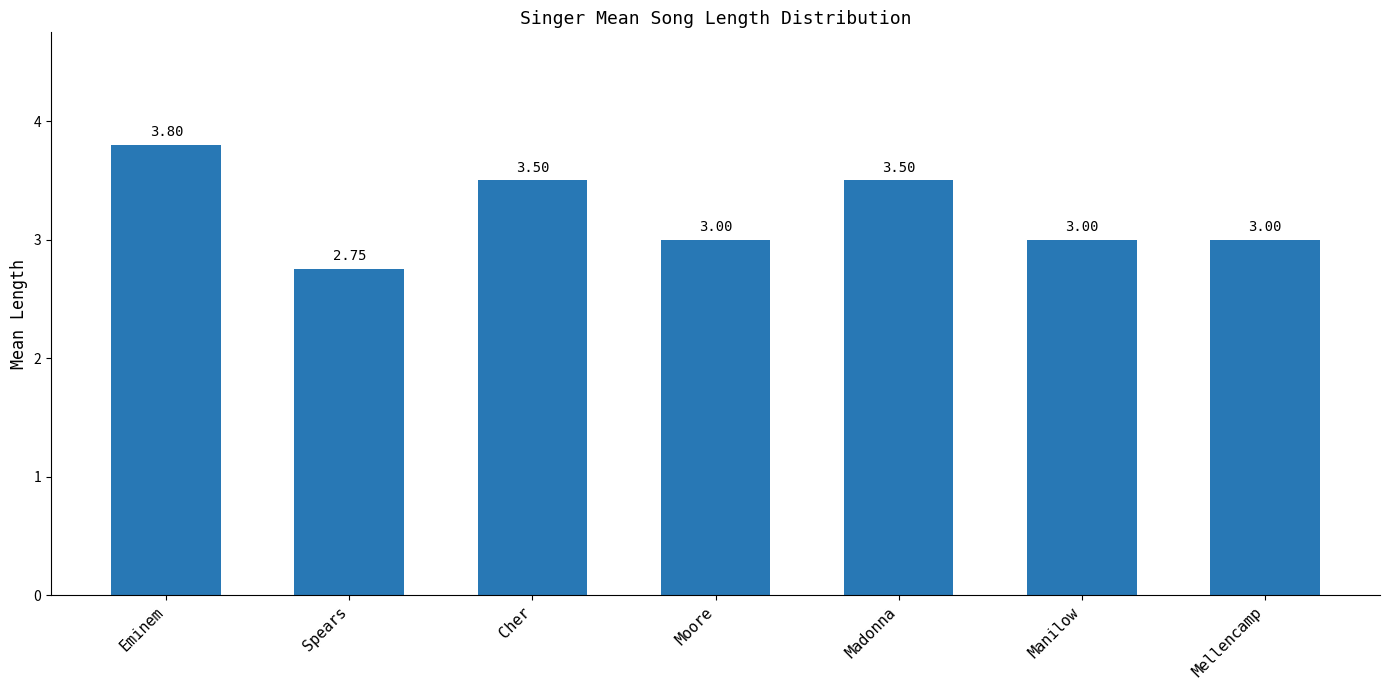

At which category does the chart reach its peak across all series?

Eminem